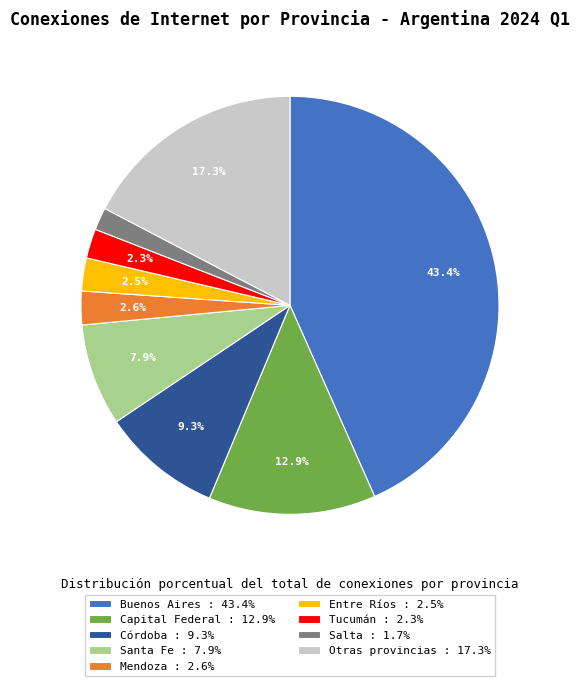

Does any single category account for the majority?

No